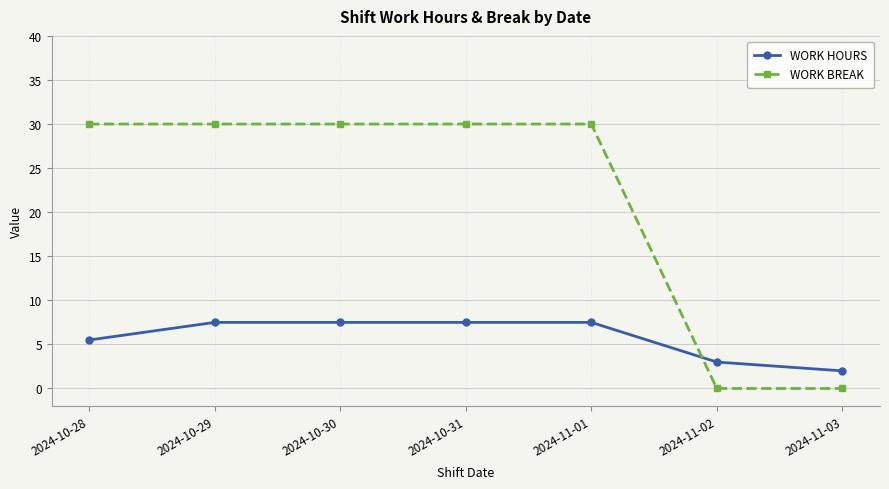

What position from the right is 2024-11-03?

1